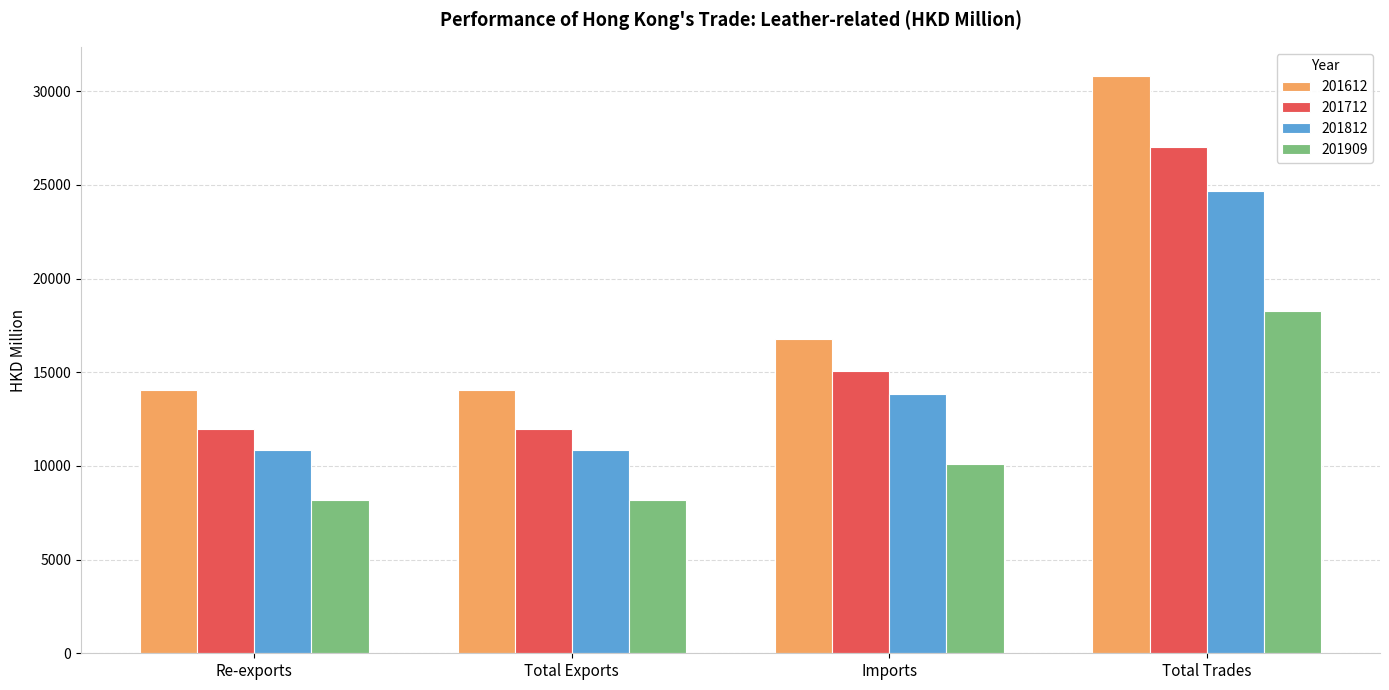

Which series has the largest total across all categories?

201612